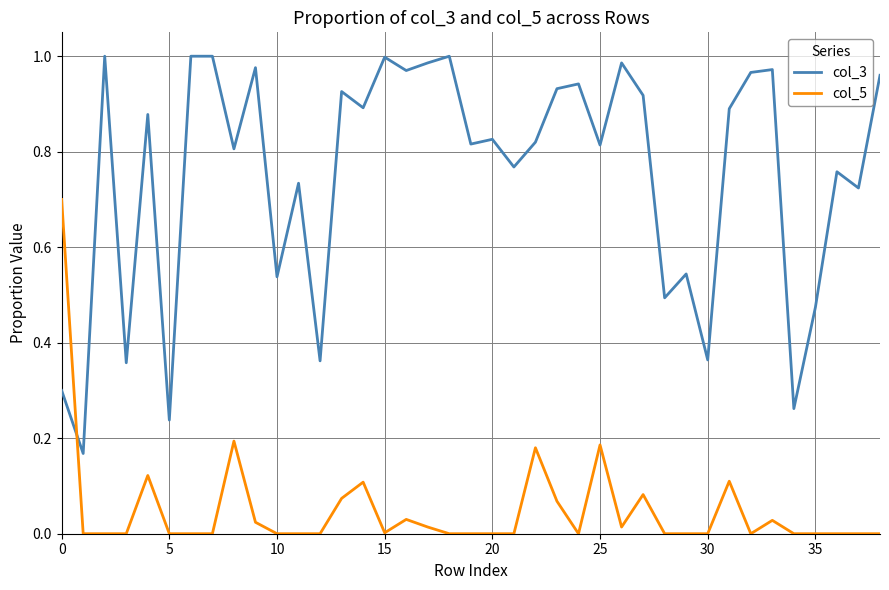

How many lines are shown in the chart?

2